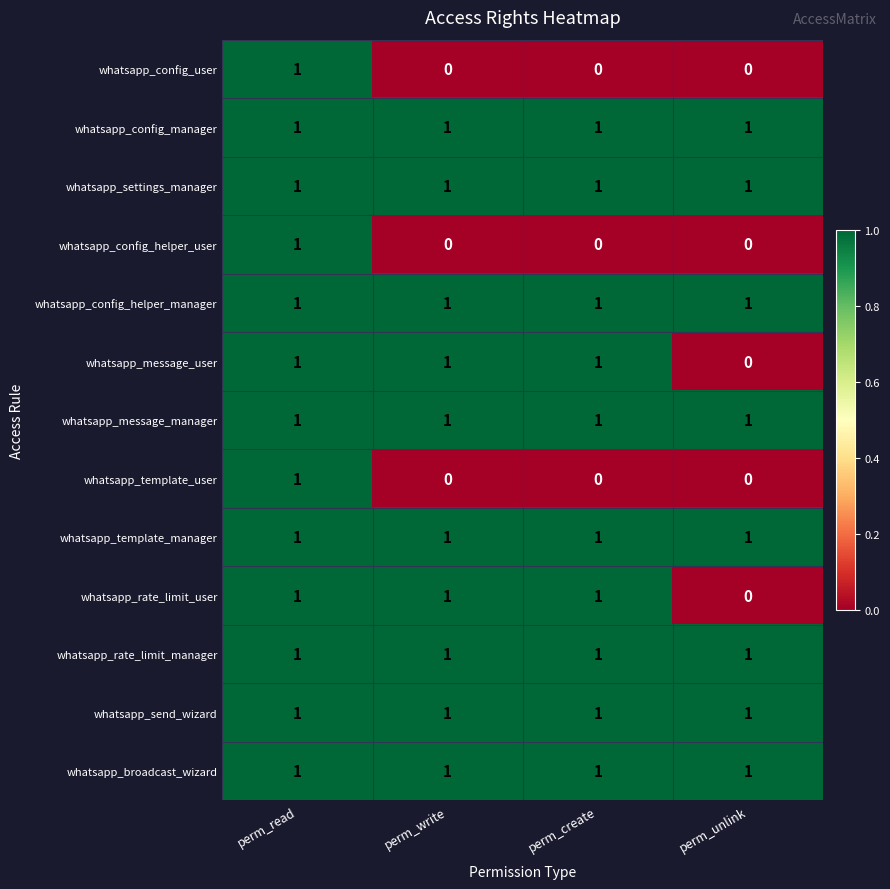

What is the sum of all whatsapp_config_helper_manager values?

4